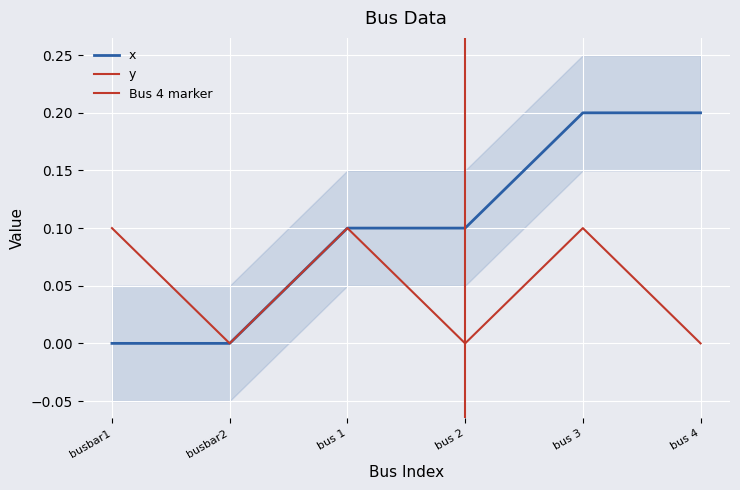

True or false: x and y intersect in this chart.

False